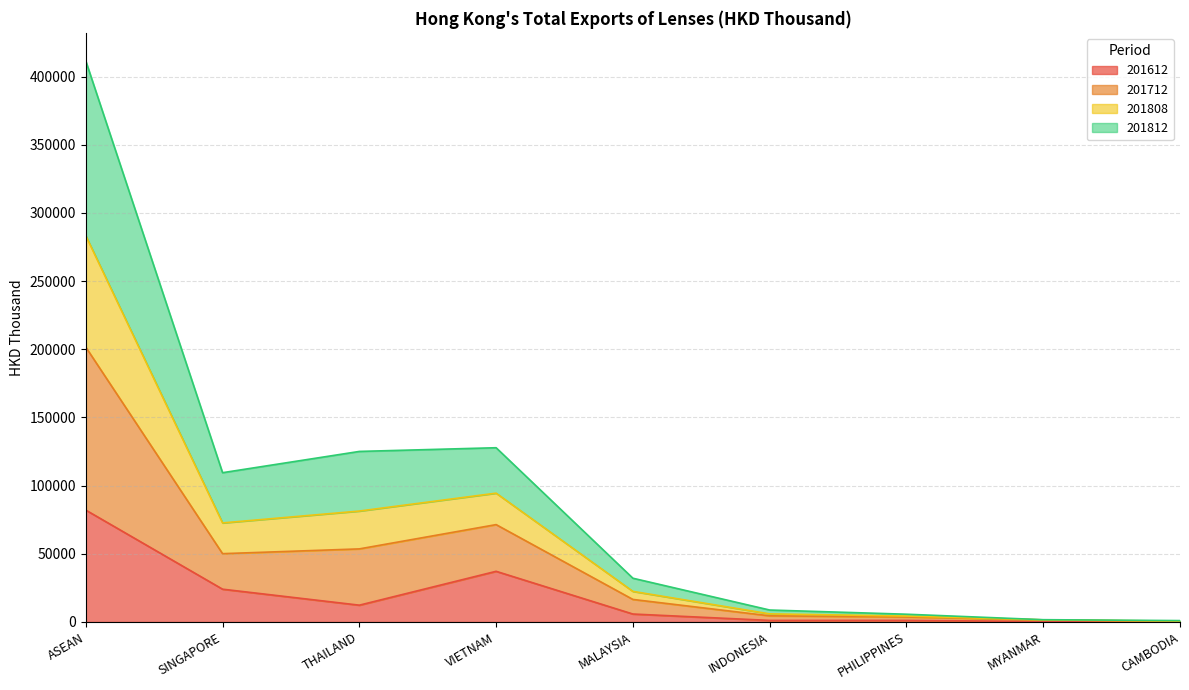

What is the label of the 3rd point from the left?

THAILAND